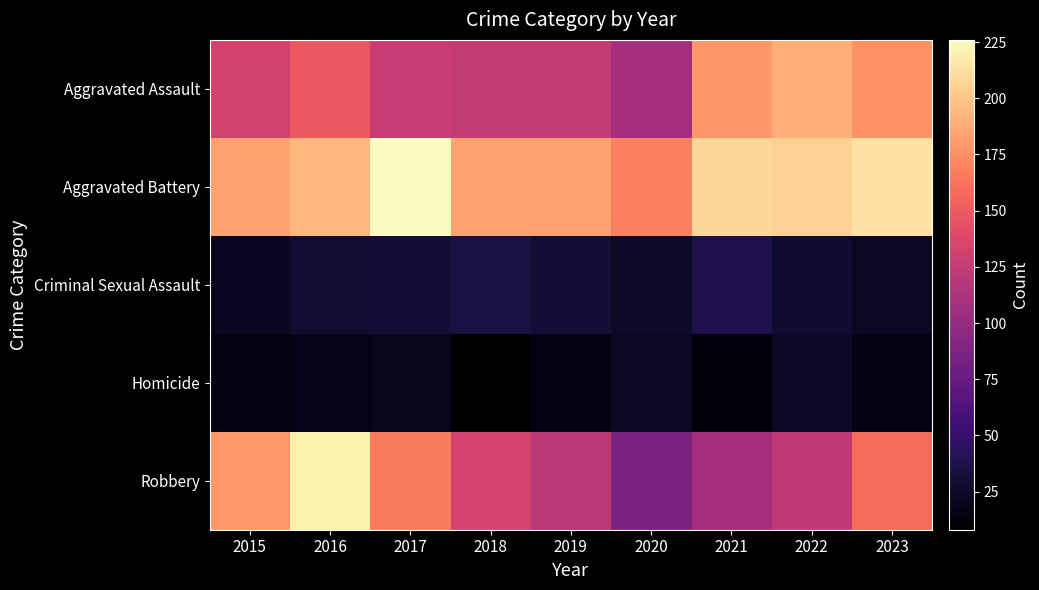

List the series in order of their peak value, highest first.

Aggravated Battery, Robbery, Aggravated Assault, Criminal Sexual Assault, Homicide